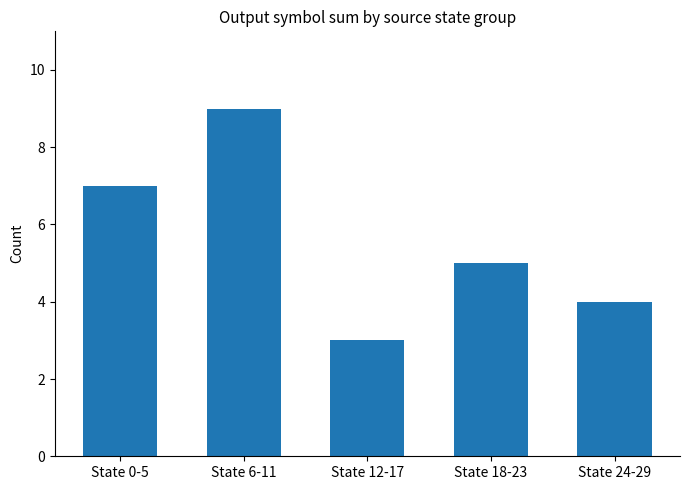

What is the value of the 3rd bar from the left?

3